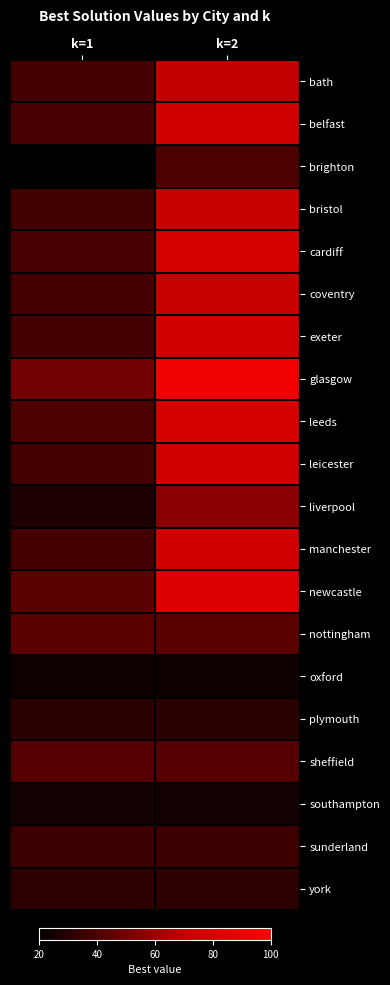

Which series changed the most between k=1 and k=2?

glasgow